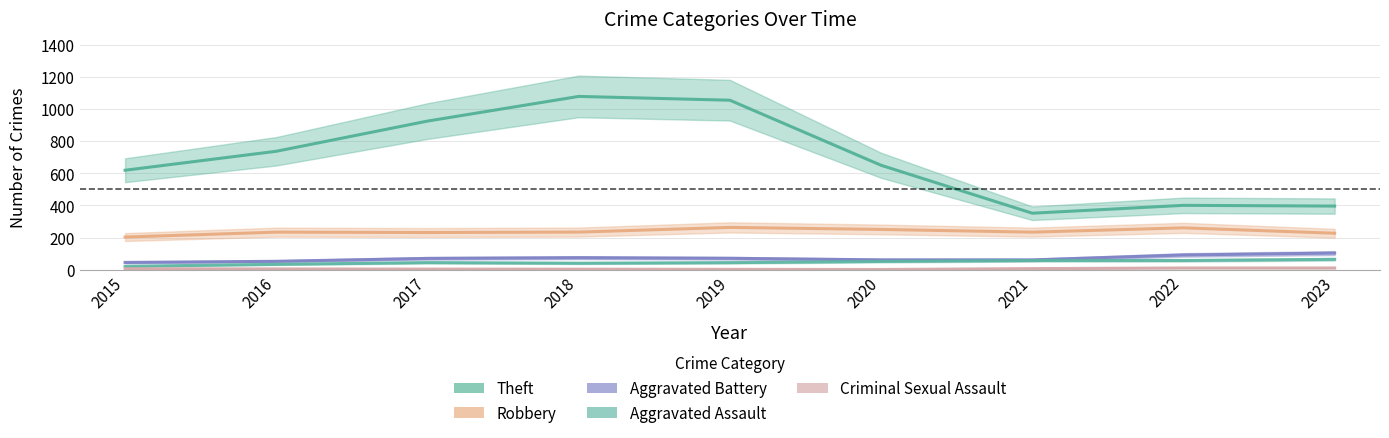

What is the sum of the Theft values at 2023 and 2017?

1320.5